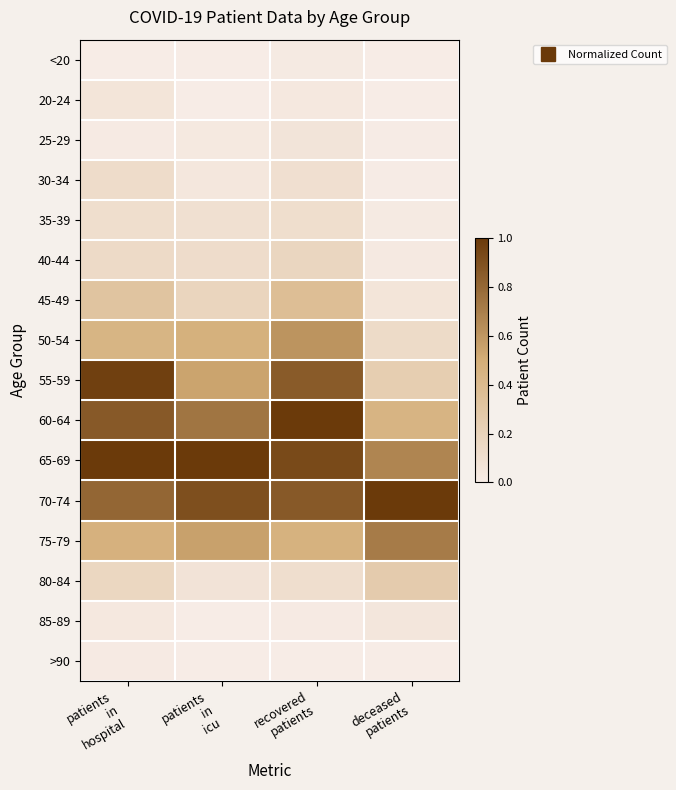

Reading right to left, list all the values displayed in this chart.

<20: deceased
patients=0.0	recovered
patients=0.0	patients
in
icu=0.0	patients
in
hospital=0.0
20-24: deceased
patients=0.0	recovered
patients=0.0	patients
in
icu=0.0	patients
in
hospital=0.1
25-29: deceased
patients=0.0	recovered
patients=0.1	patients
in
icu=0.0	patients
in
hospital=0.0
30-34: deceased
patients=0.0	recovered
patients=0.1	patients
in
icu=0.0	patients
in
hospital=0.1
35-39: deceased
patients=0.0	recovered
patients=0.1	patients
in
icu=0.1	patients
in
hospital=0.1
40-44: deceased
patients=0.0	recovered
patients=0.2	patients
in
icu=0.1	patients
in
hospital=0.1
45-49: deceased
patients=0.1	recovered
patients=0.4	patients
in
icu=0.2	patients
in
hospital=0.3
50-54: deceased
patients=0.1	recovered
patients=0.6	patients
in
icu=0.5	patients
in
hospital=0.4
55-59: deceased
patients=0.2	recovered
patients=0.9	patients
in
icu=0.5	patients
in
hospital=1.0
60-64: deceased
patients=0.4	recovered
patients=1.0	patients
in
icu=0.7	patients
in
hospital=0.9
65-69: deceased
patients=0.7	recovered
patients=0.9	patients
in
icu=1.0	patients
in
hospital=1.0
70-74: deceased
patients=1.0	recovered
patients=0.9	patients
in
icu=0.9	patients
in
hospital=0.8
75-79: deceased
patients=0.7	recovered
patients=0.5	patients
in
icu=0.6	patients
in
hospital=0.5
80-84: deceased
patients=0.3	recovered
patients=0.1	patients
in
icu=0.1	patients
in
hospital=0.2
85-89: deceased
patients=0.0	recovered
patients=0.0	patients
in
icu=0.0	patients
in
hospital=0.0
>90: deceased
patients=0.0	recovered
patients=0.0	patients
in
icu=0.0	patients
in
hospital=0.0